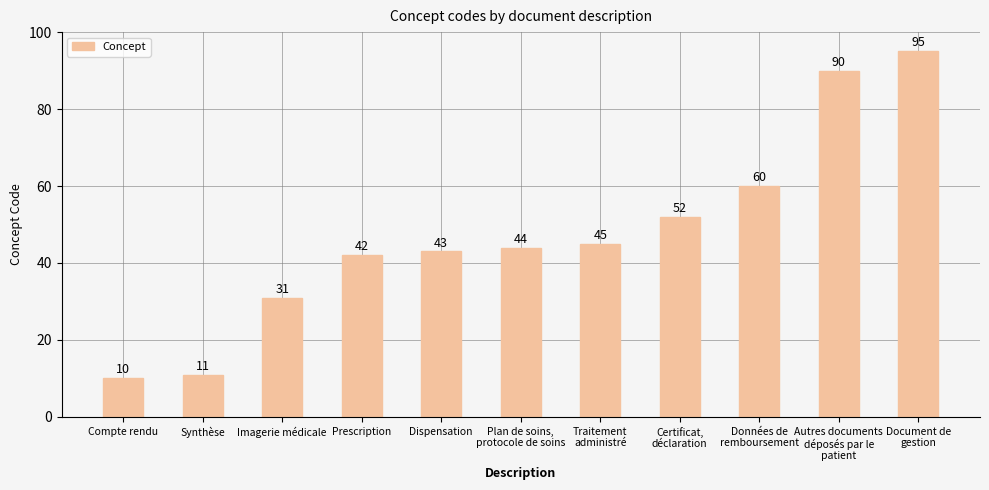

The chart shows a value of 95 at Document de
gestion. True or false?

True